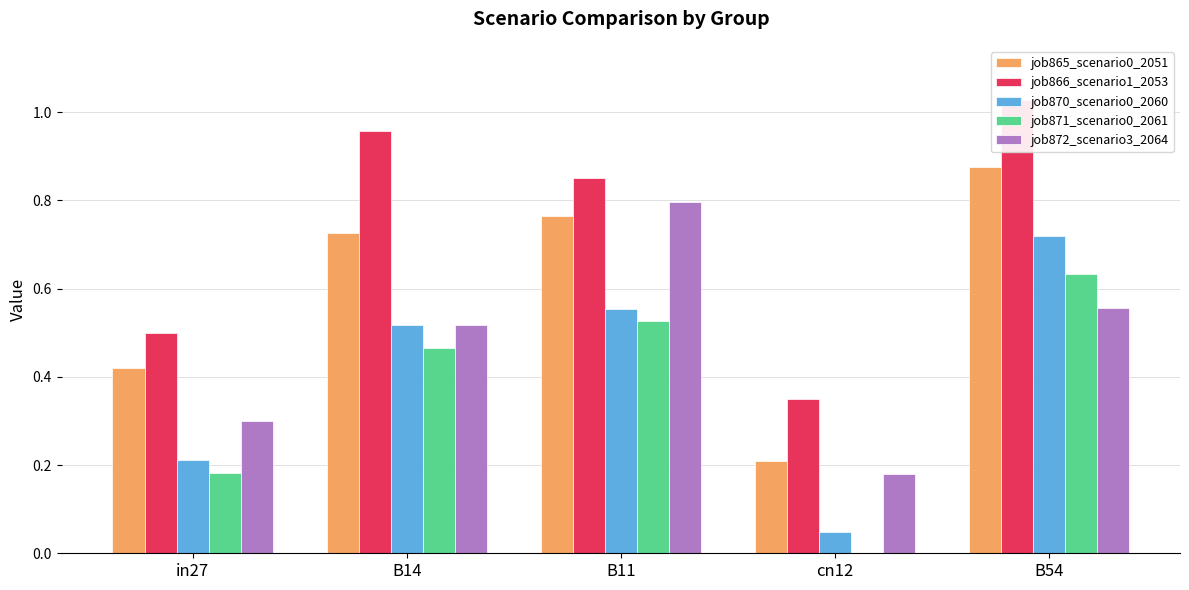

What is the label of the 5th bar from the left?

B54